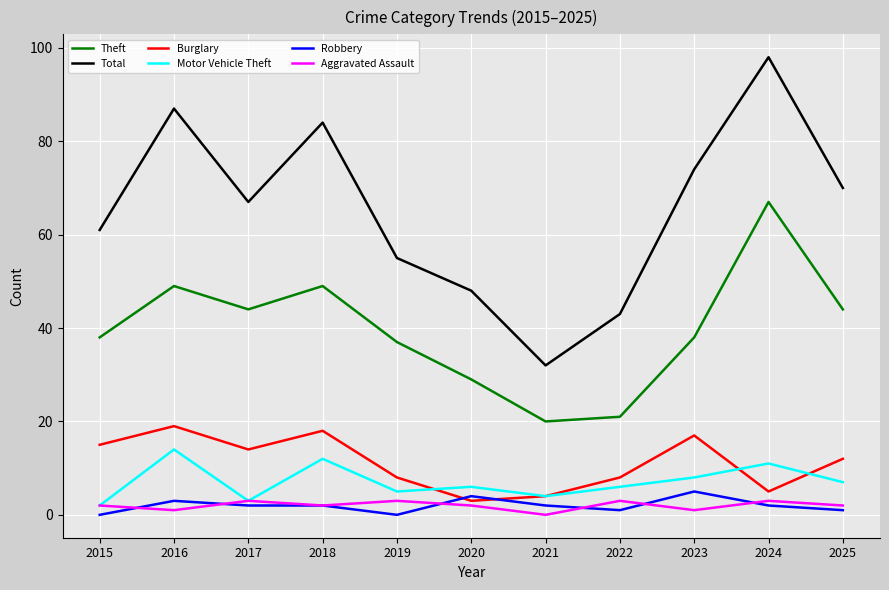

Where does the Total series first go above 67?

2016